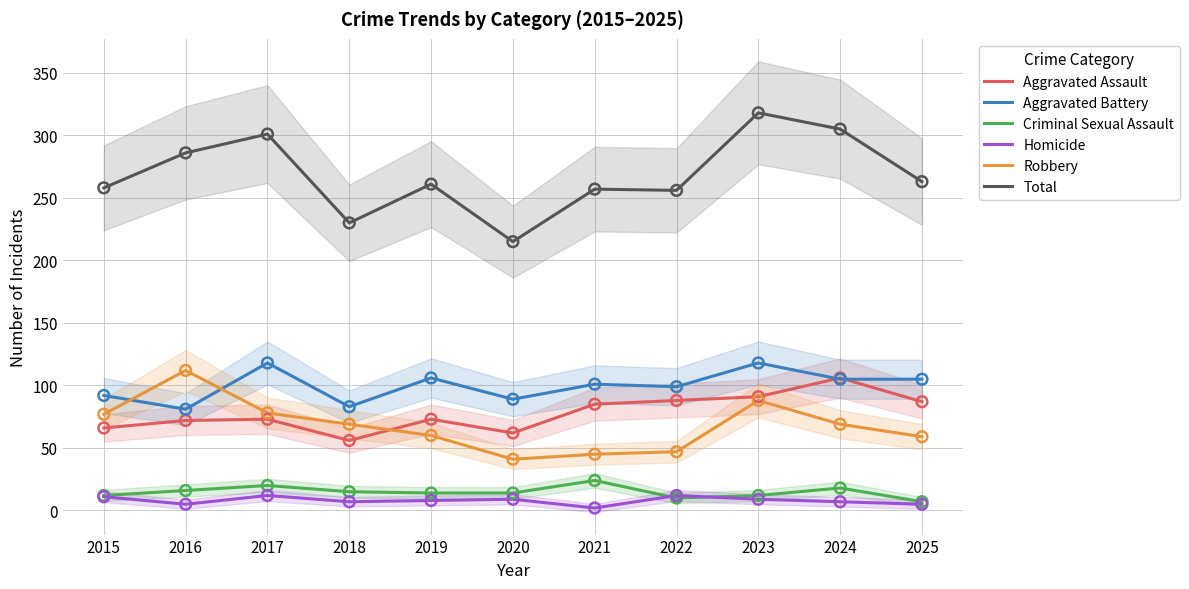

What are all the series names shown in the legend?

Aggravated Assault, Aggravated Battery, Criminal Sexual Assault, Homicide, Robbery, Total